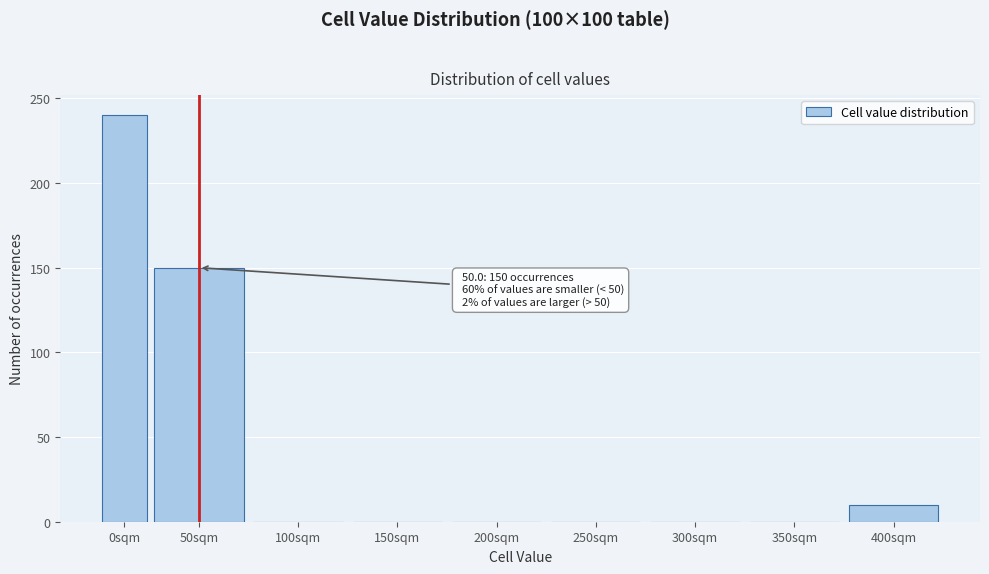

Reading left to right, transcribe all the data shown in this chart.

0sqm=240	50sqm=150	100sqm=0	150sqm=0	200sqm=0	250sqm=0	300sqm=0	350sqm=0	400sqm=10